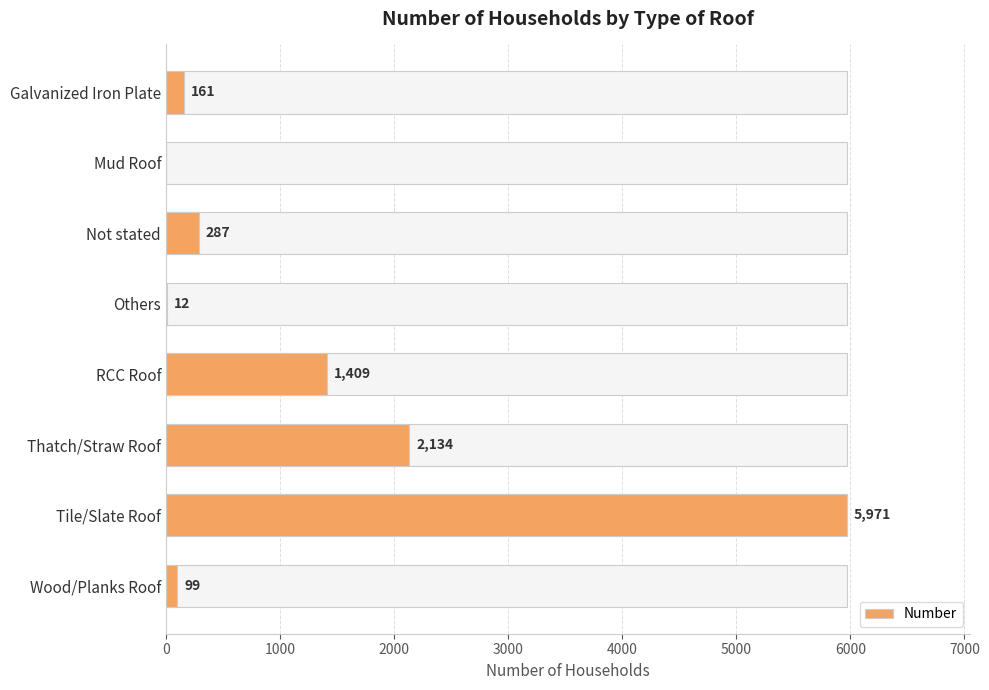

Count the number of categories in the chart.

8